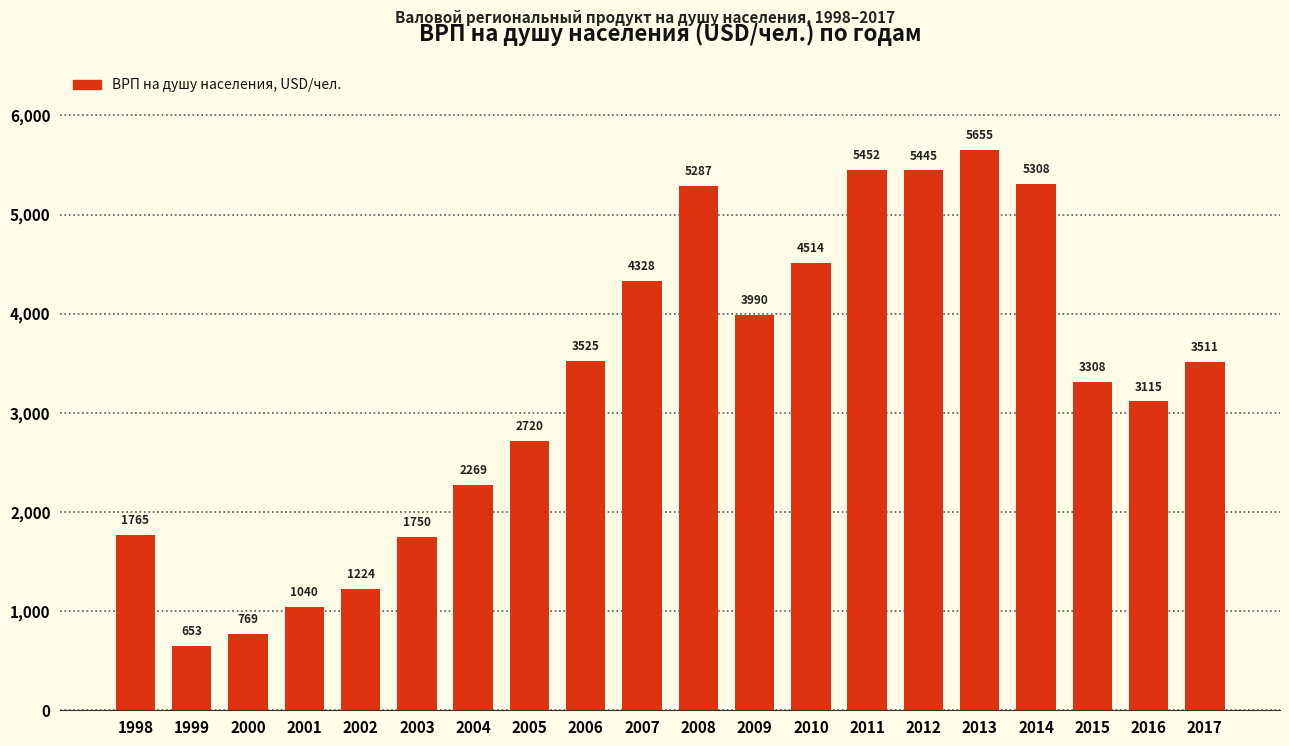

At which label is the value closest to 3153?

2016